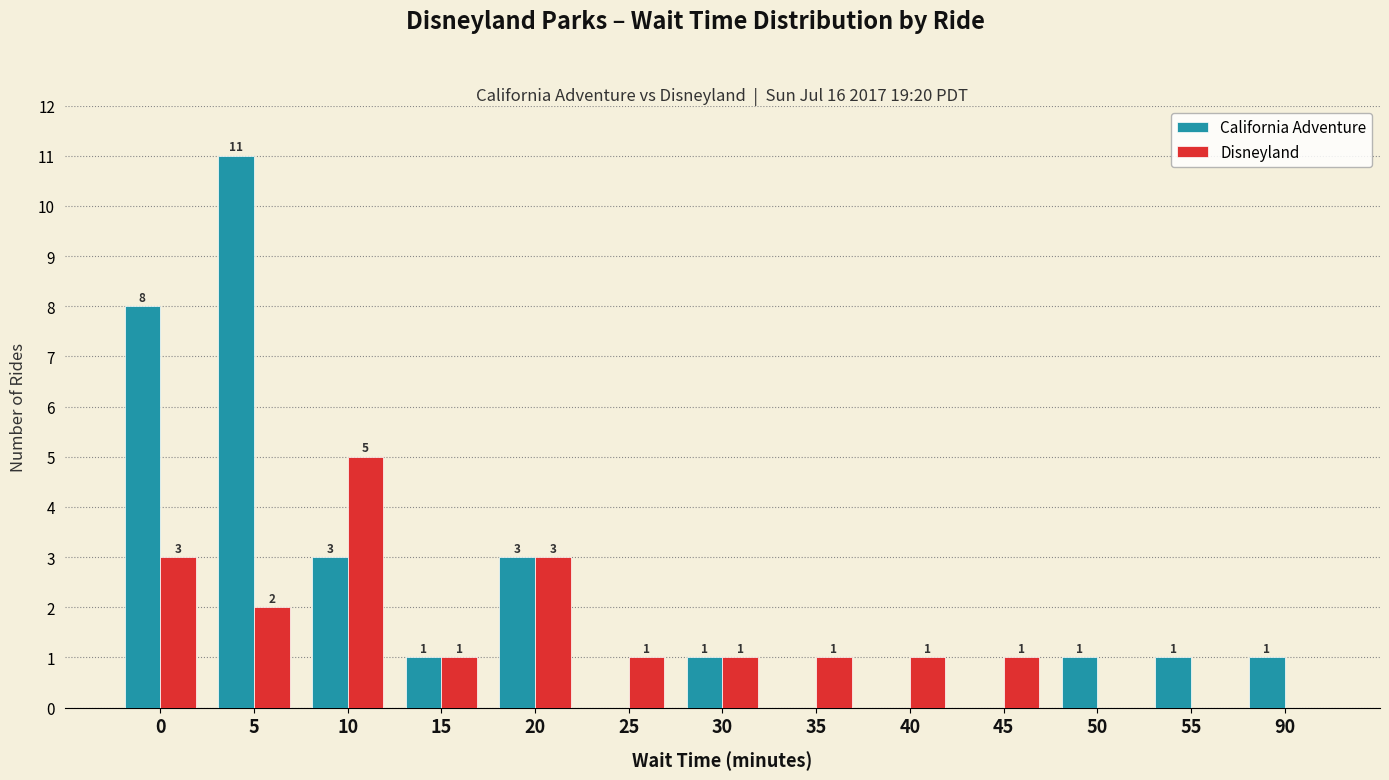

What is the difference between the California Adventure values at 35 and 90?

1